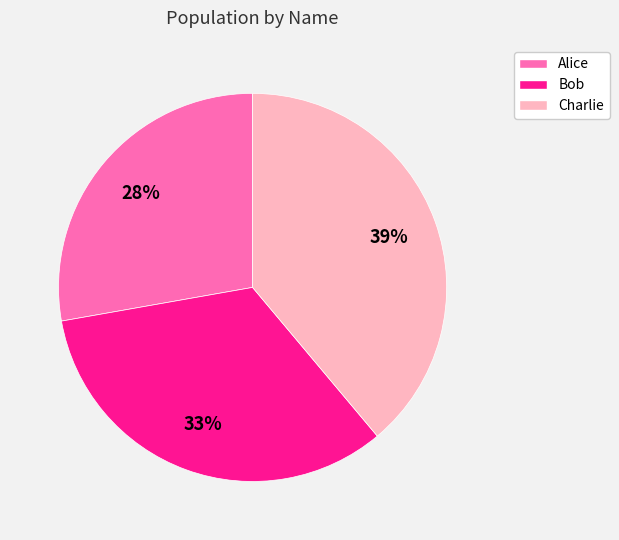

Count the number of slices in the pie.

3